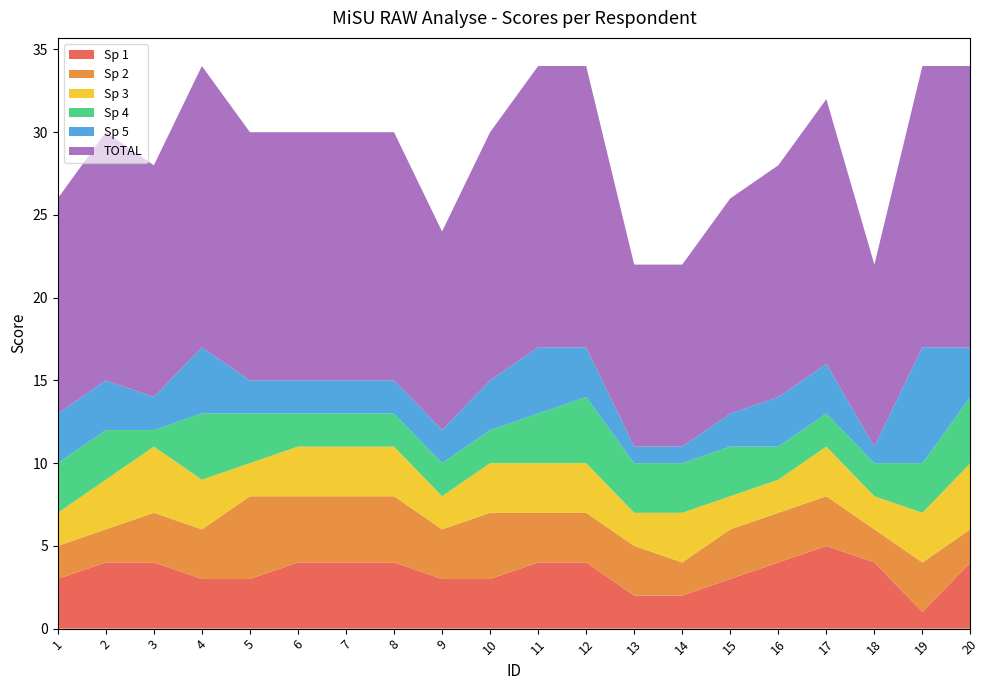

Reading left to right, list all the values displayed in this chart.

Sp 1: 3	4	4	3	3	4	4	4	3	3	4	4	2	2	3	4	5	4	1	4
Sp 2: 2	2	3	3	5	4	4	4	3	4	3	3	3	2	3	3	3	2	3	2
Sp 3: 2	3	4	3	2	3	3	3	2	3	3	3	2	3	2	2	3	2	3	4
Sp 4: 3	3	1	4	3	2	2	2	2	2	3	4	3	3	3	2	2	2	3	4
Sp 5: 3	3	2	4	2	2	2	2	2	3	4	3	1	1	2	3	3	1	7	3
TOTAL: 13	15	14	17	15	15	15	15	12	15	17	17	11	11	13	14	16	11	17	17